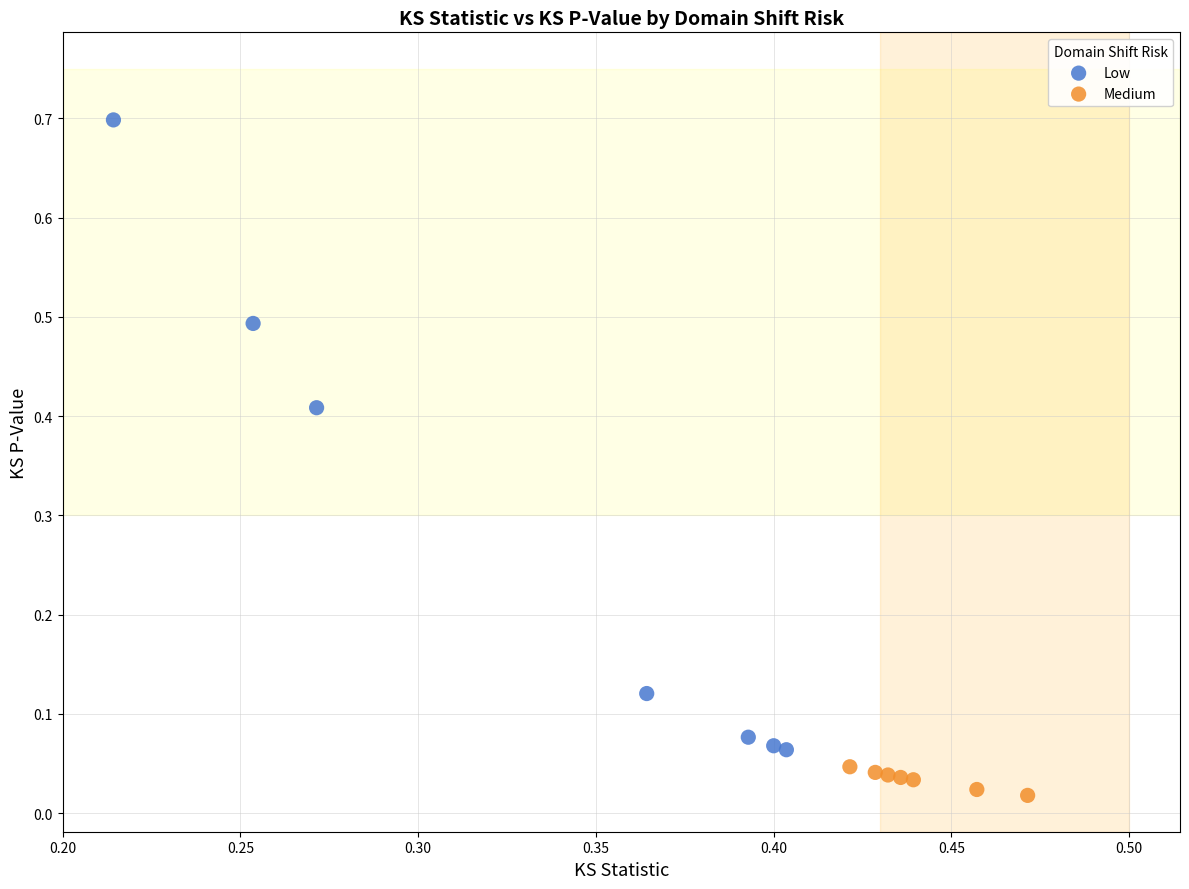

Which series contains the lowest Y value?

Medium